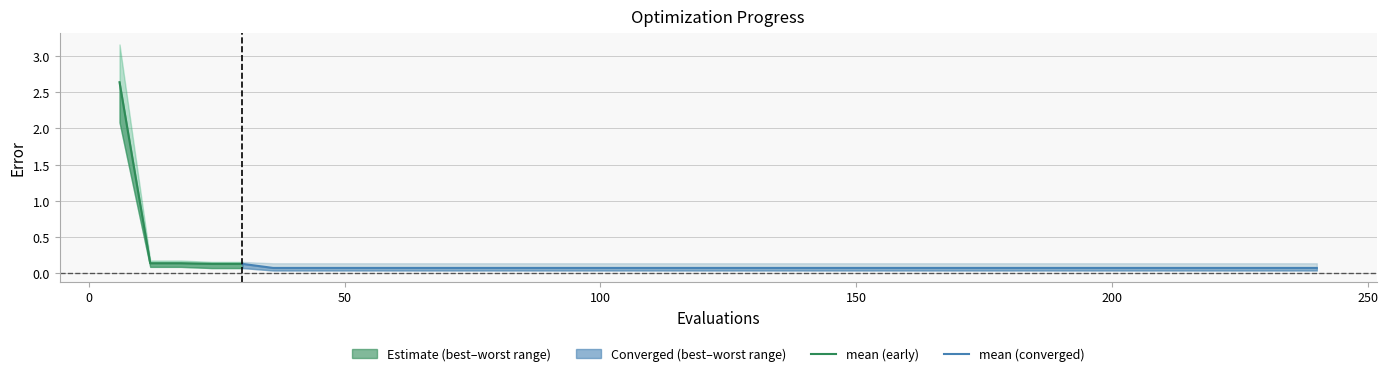

Reading left to right, extract all data points from this chart.

mean: 2.6	0.1	0.1	0.1	0.1	0.1	0.1	0.1	0.1	0.1	0.1	0.1	0.1	0.1	0.1	0.1	0.1	0.1	0.1	0.1	0.1	0.1	0.1	0.1	0.1	0.1	0.1	0.1	0.1	0.1	0.1	0.1	0.1	0.1	0.1	0.1	0.1	0.1	0.1	0.1
best: 2.1	0.1	0.1	0.1	0.1	0.0	0.0	0.0	0.0	0.0	0.0	0.0	0.0	0.0	0.0	0.0	0.0	0.0	0.0	0.0	0.0	0.0	0.0	0.0	0.0	0.0	0.0	0.0	0.0	0.0	0.0	0.0	0.0	0.0	0.0	0.0	0.0	0.0	0.0	0.0
worst: 3.2	0.2	0.2	0.2	0.2	0.1	0.1	0.1	0.1	0.1	0.1	0.1	0.1	0.1	0.1	0.1	0.1	0.1	0.1	0.1	0.1	0.1	0.1	0.1	0.1	0.1	0.1	0.1	0.1	0.1	0.1	0.1	0.1	0.1	0.1	0.1	0.1	0.1	0.1	0.1